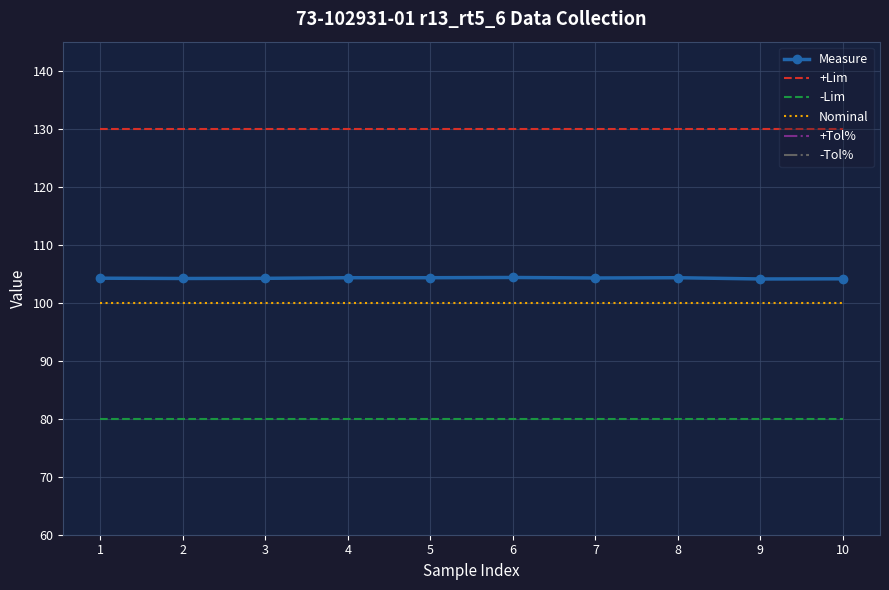

What value does the Nominal series have at 1?

100.0